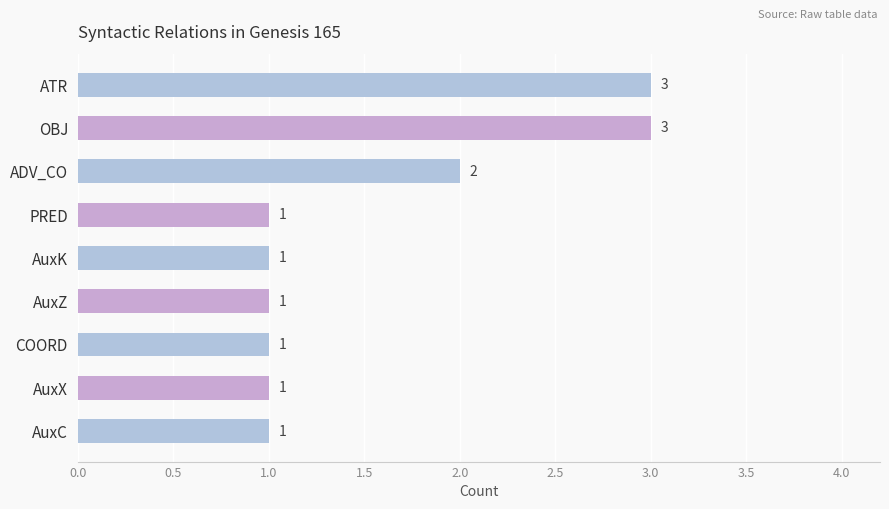

What is the sum of all values?

14